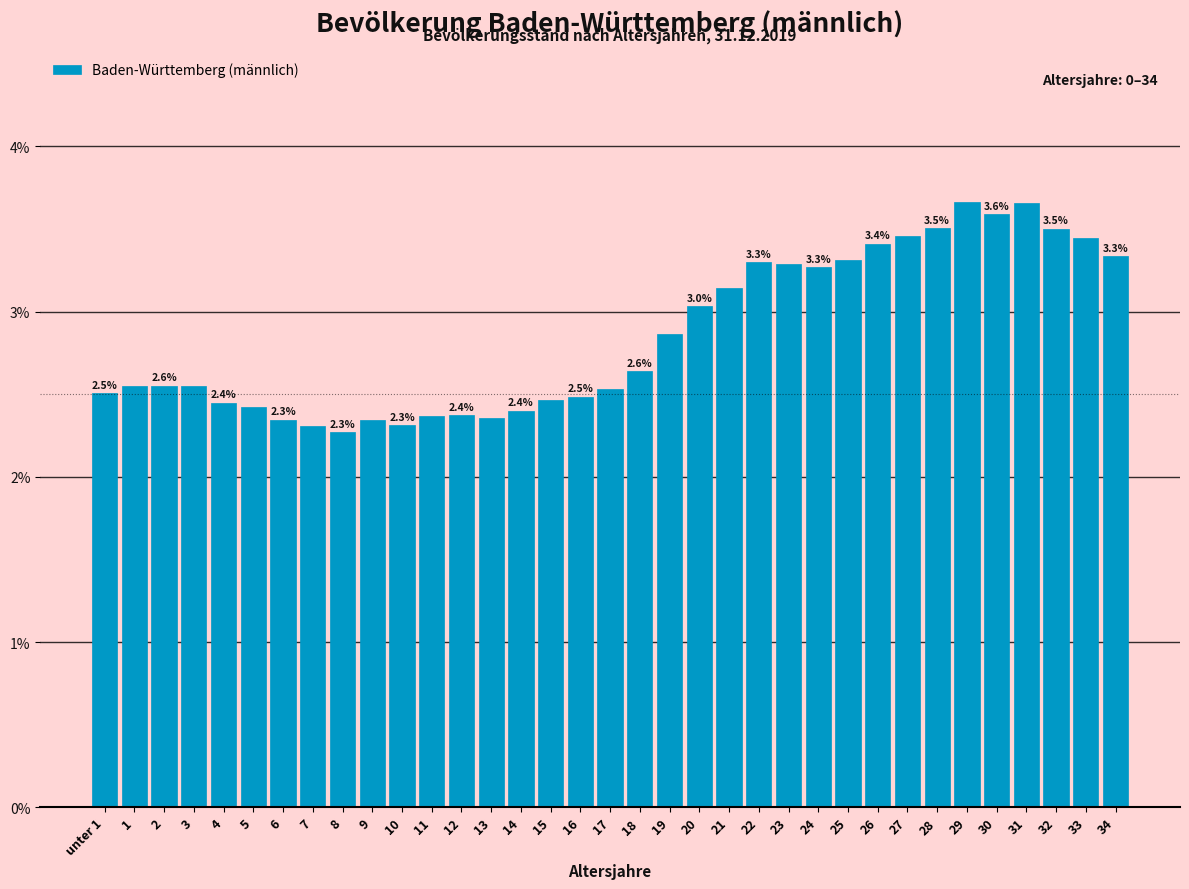

Between 24 and 16, which is larger?

24